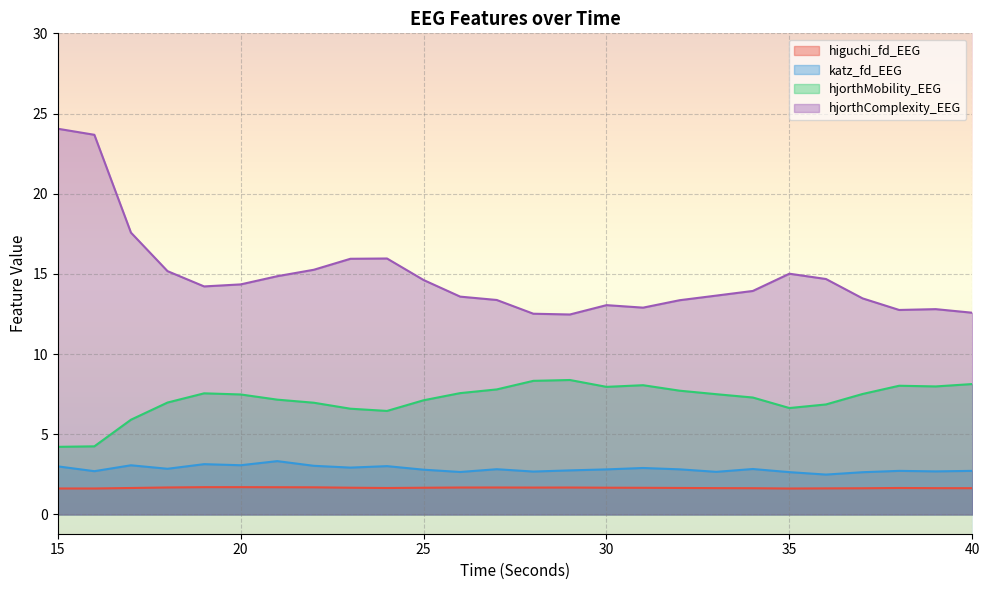

Which series has the widest spread of values?

hjorthComplexity_EEG